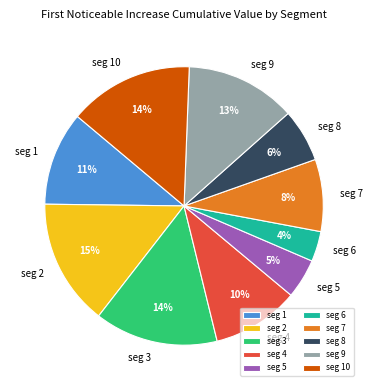

How many segments does this pie chart have?

10